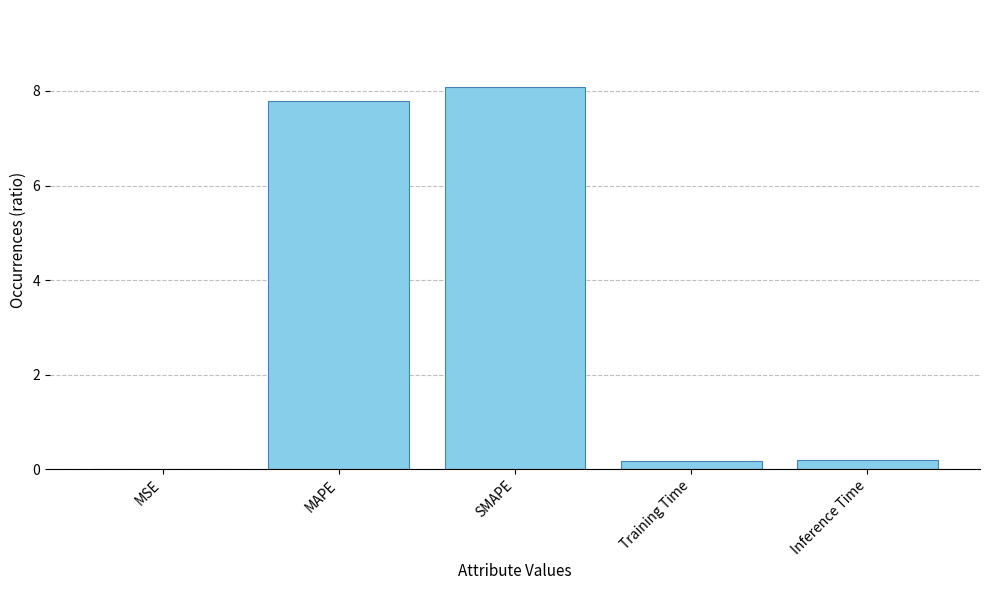

Between Inference Time and SMAPE, which is larger?

SMAPE